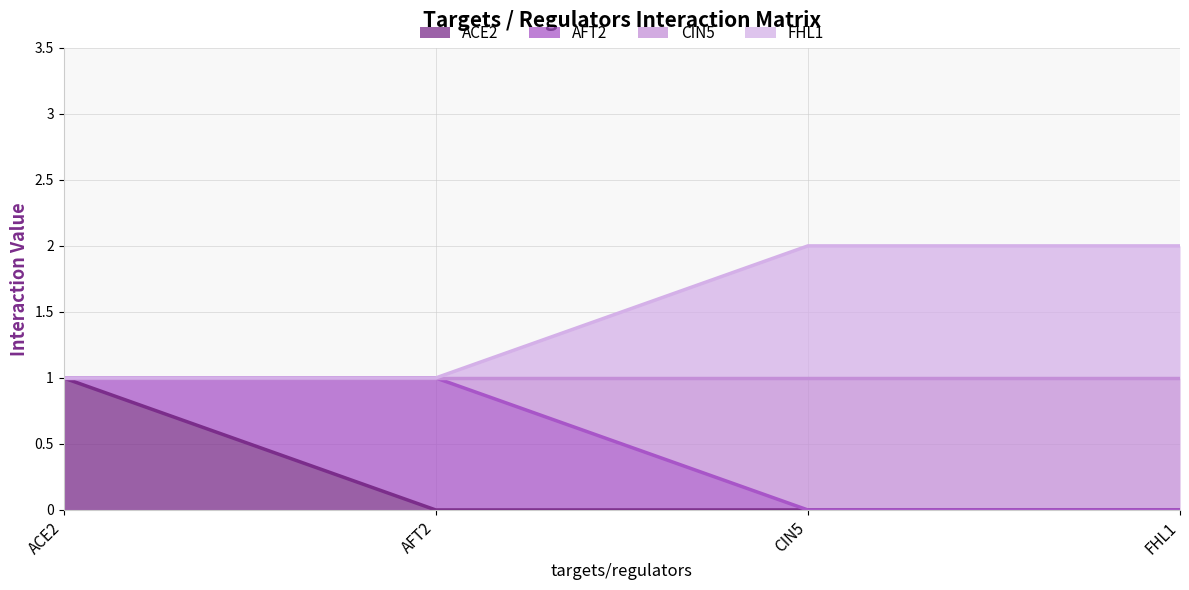

Which category has the highest value in the ACE2 series?

ACE2